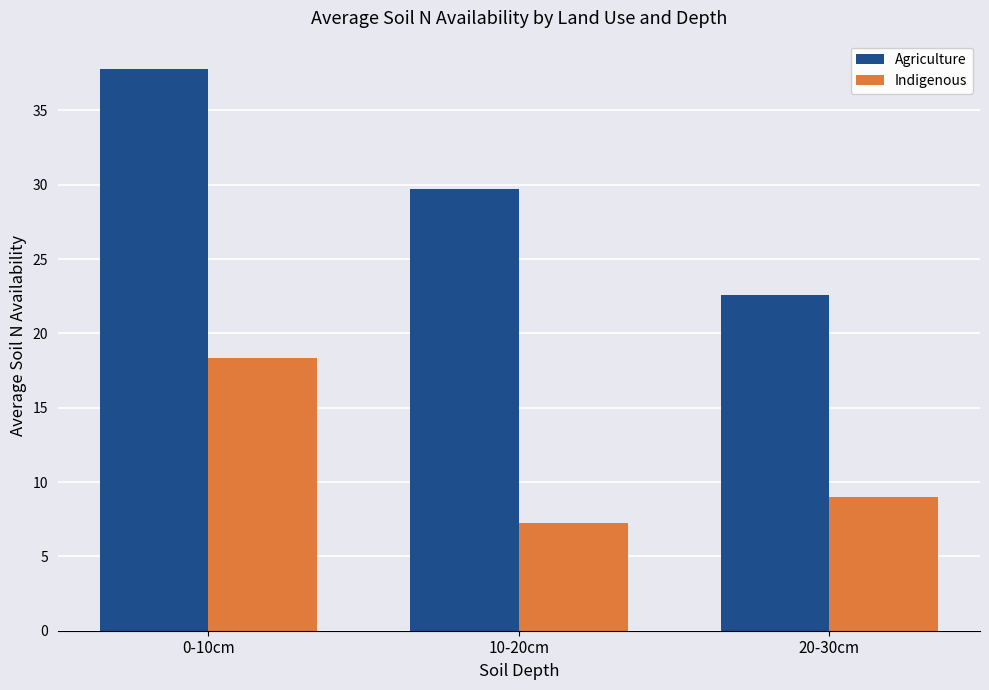

What is the label of the 1st bar from the left?

0-10cm